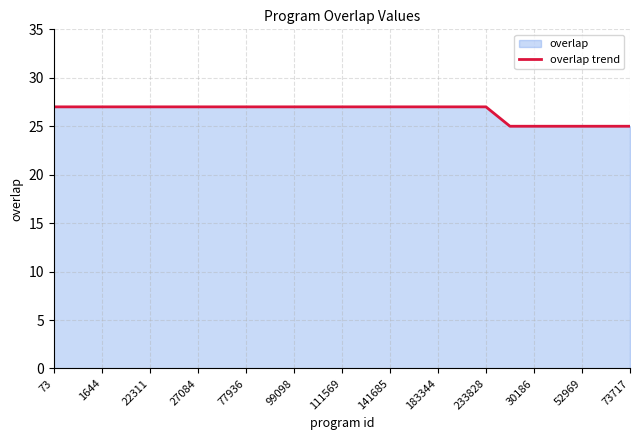

What is the minimum value shown in the chart?

25